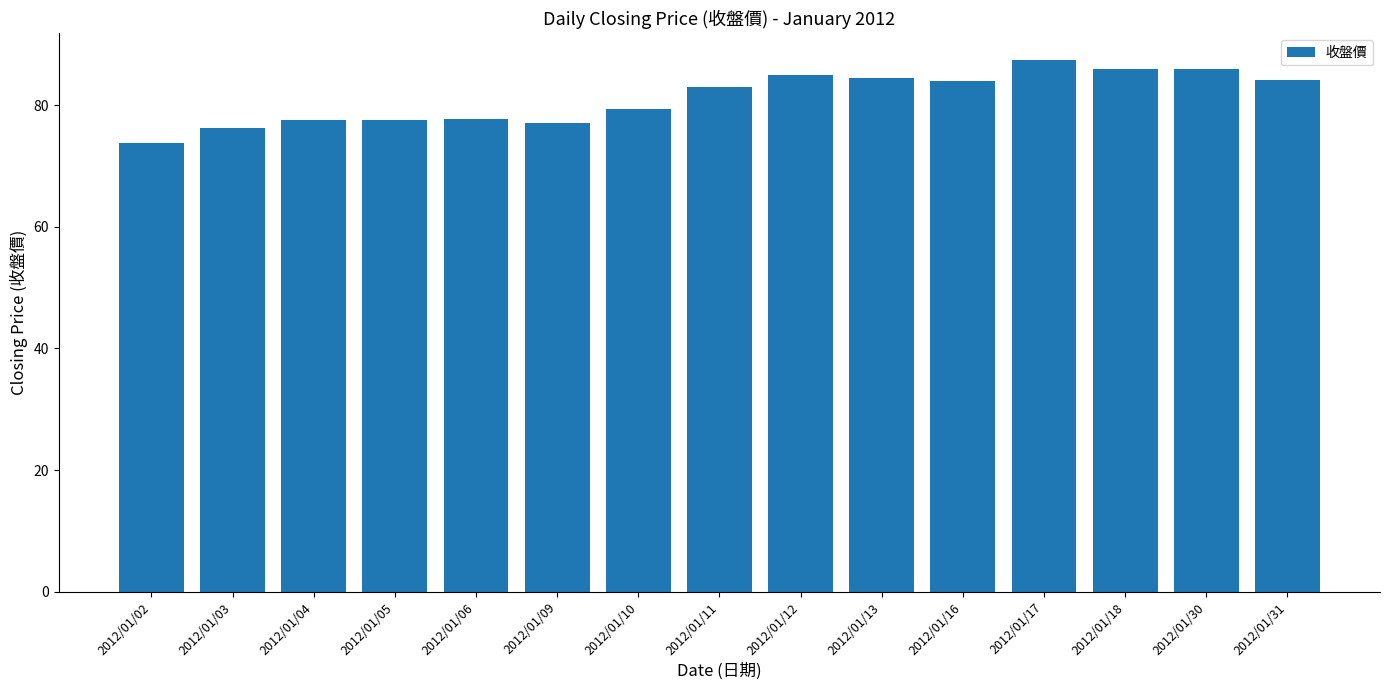

Is it true that the value at 2012/01/31 is 84.1?

True